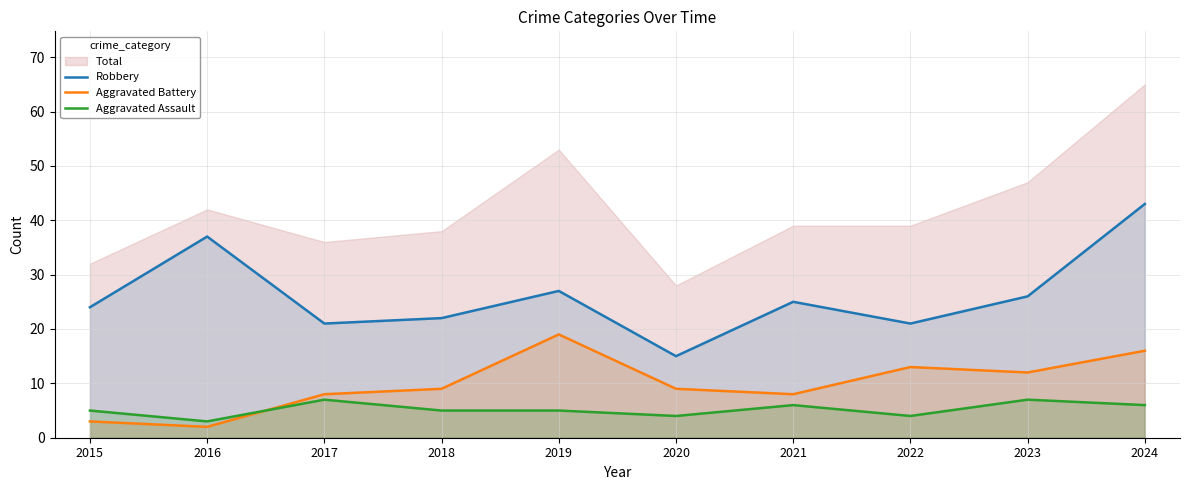

The Aggravated Assault series shows 4 at 2020. True or false?

True